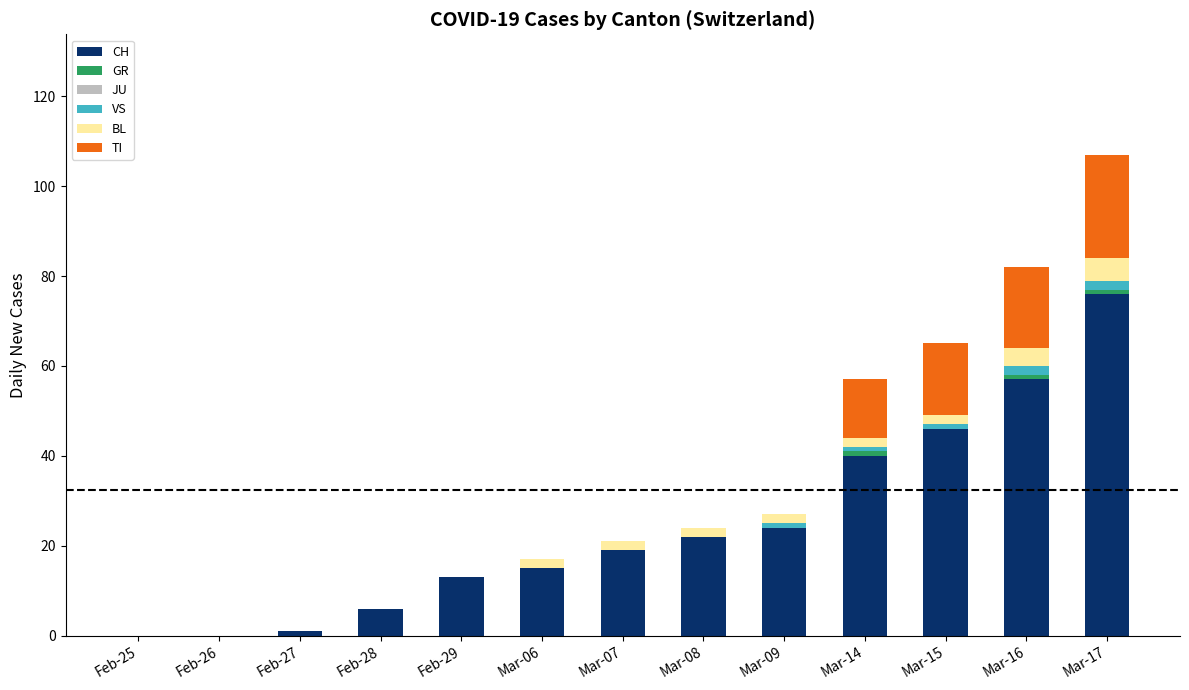

At which label is CH closest to 38?

Mar-14